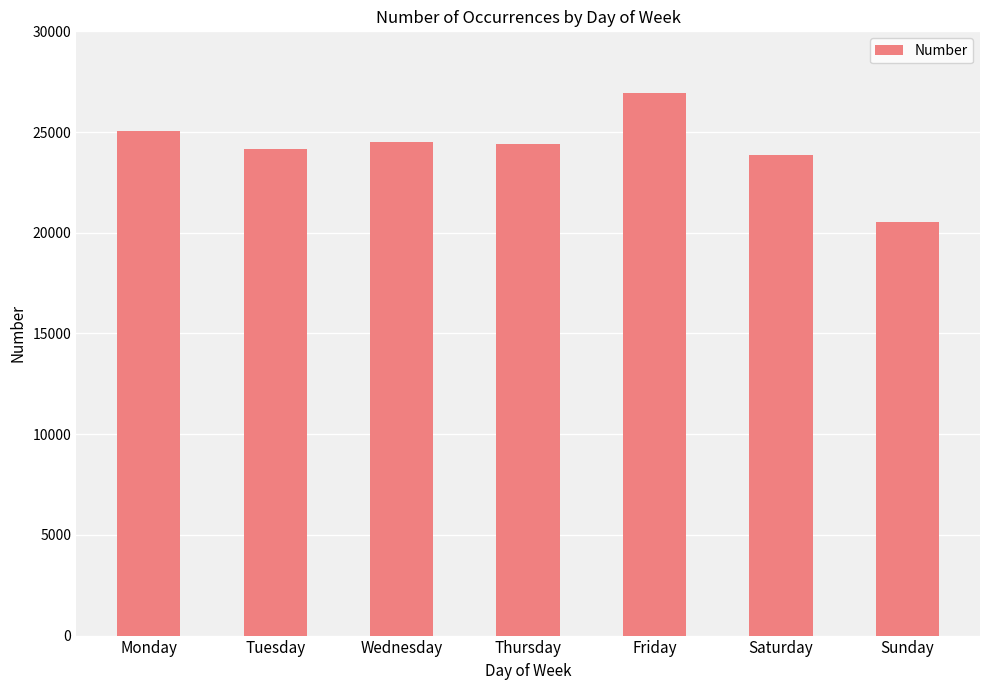

The value at Tuesday is 24174. True or false?

True